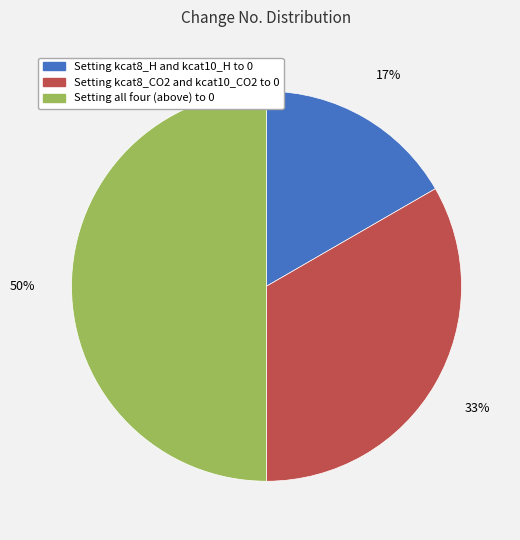

To the nearest percent, what is the combined percentage of Setting kcat8_CO2 and kcat10_CO2 to 0 and Setting kcat8_H and kcat10_H to 0?

50%